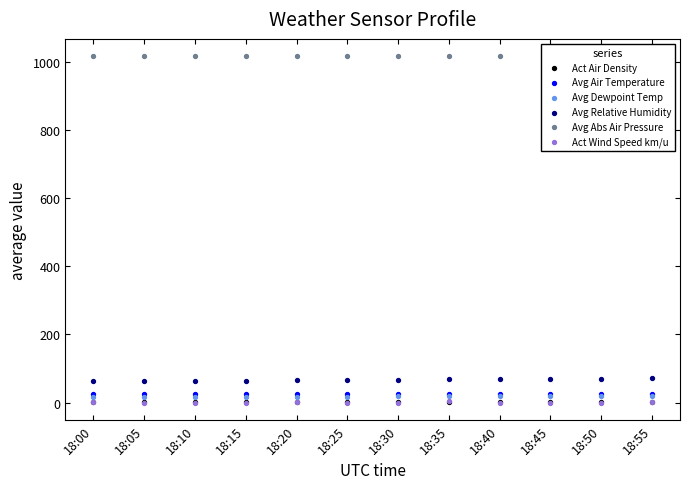

What are all the series names shown in the legend?

Act Air Density, Avg Air Temperature, Avg Dewpoint Temp, Avg Relative Humidity, Avg Abs Air Pressure, Act Wind Speed km/u